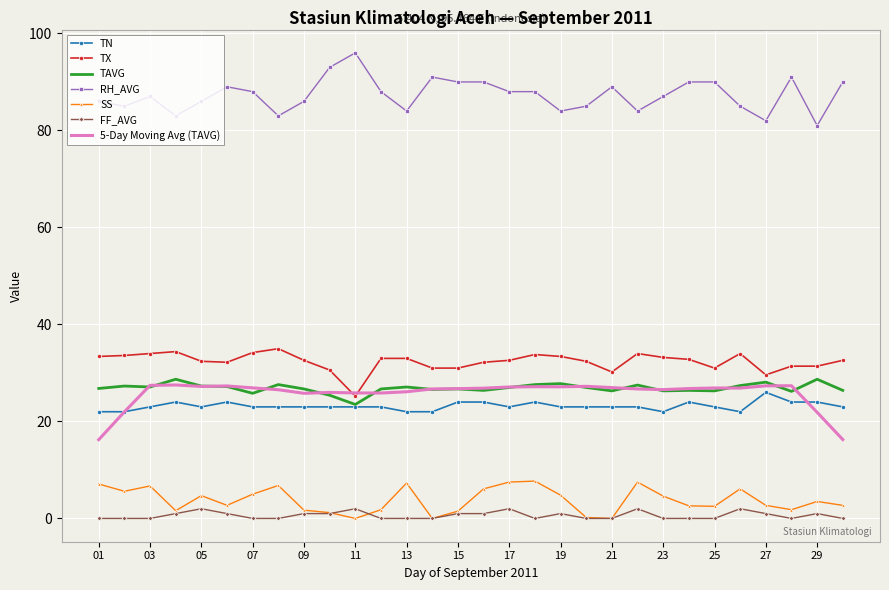

True or false: 5-Day Moving Avg (TAVG) and FF_AVG intersect in this chart.

False